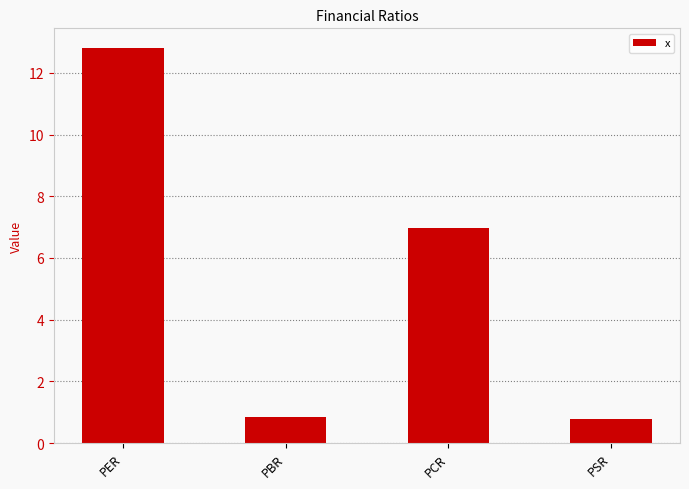

What is the label of the 2nd bar from the left?

PBR